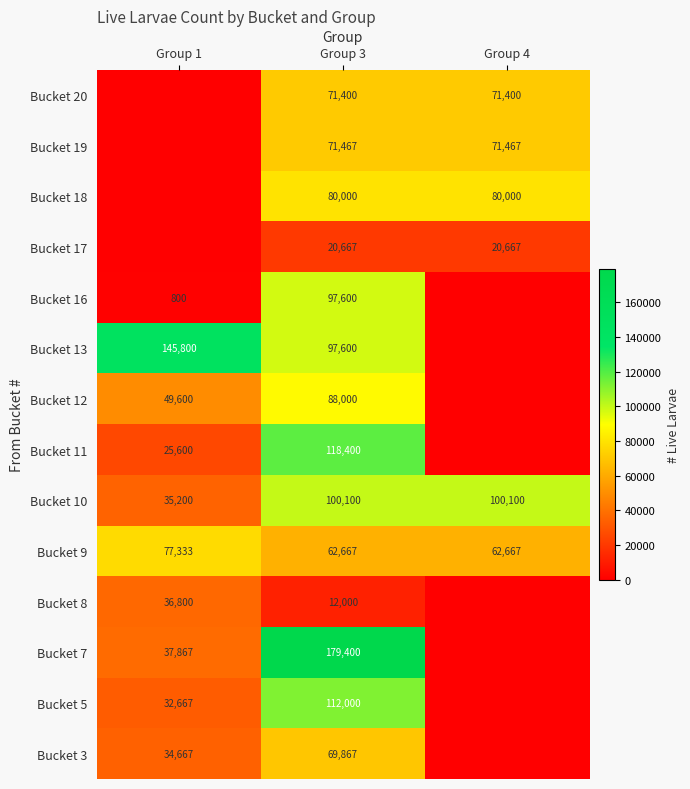

What is the sum of all Bucket 10 values?

235400